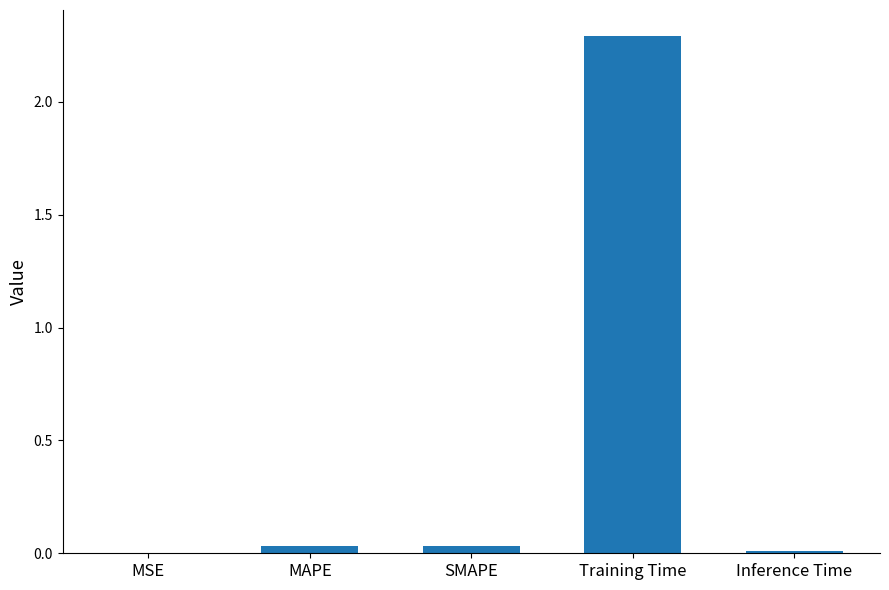

Is it true that the value at Training Time is 2.3?

True